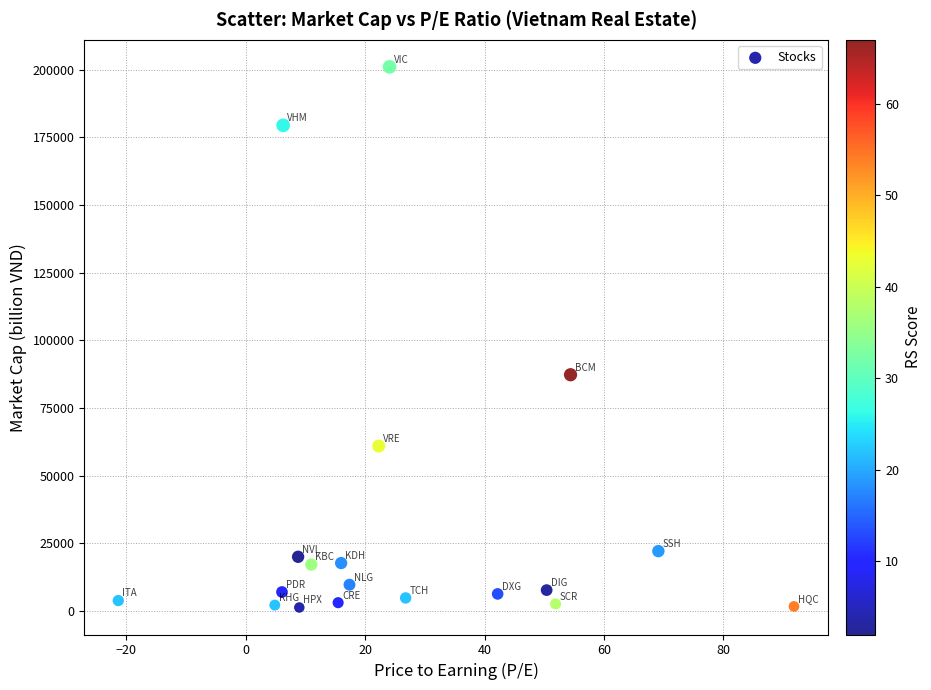

What Y value in the scatter plot is closest to 101131?

87251